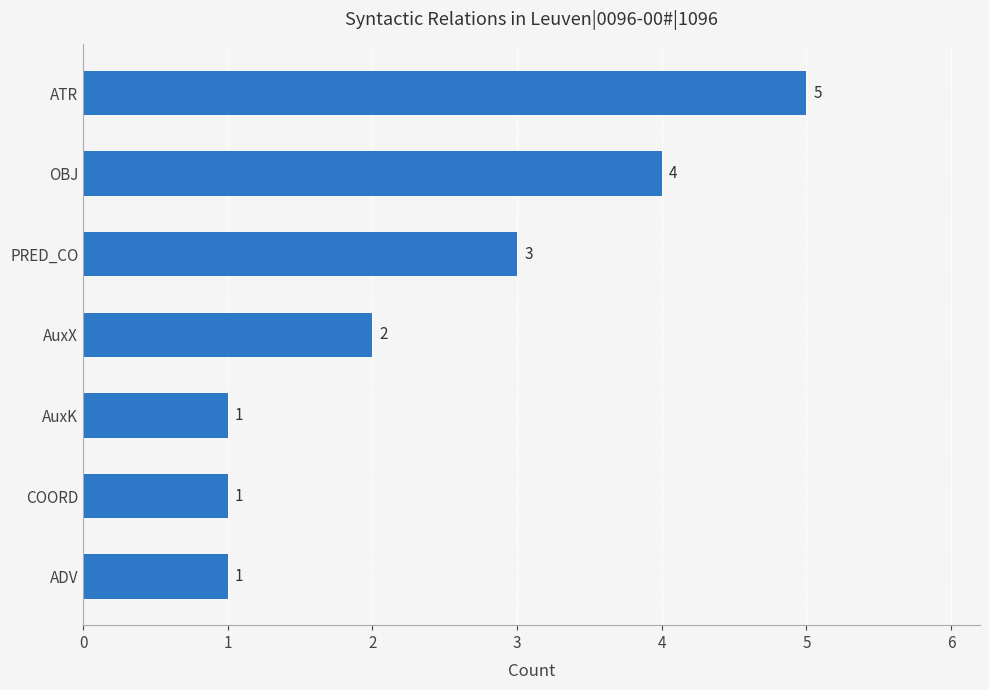

Reading bottom to top, transcribe all the data shown in this chart.

ADV=1	COORD=1	AuxK=1	AuxX=2	PRED_CO=3	OBJ=4	ATR=5